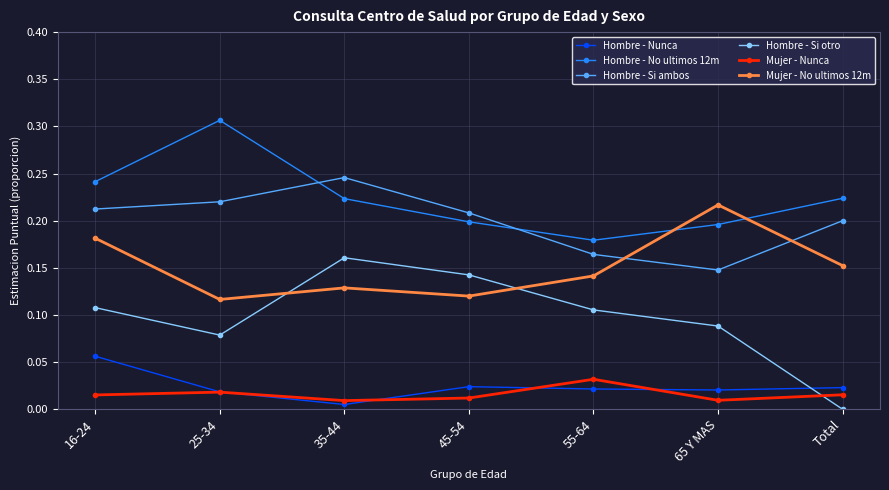

Between which two adjacent categories do Mujer - No ultimos 12m and Hombre - No ultimos 12m first intersect?

55-64 and 65 Y MAS